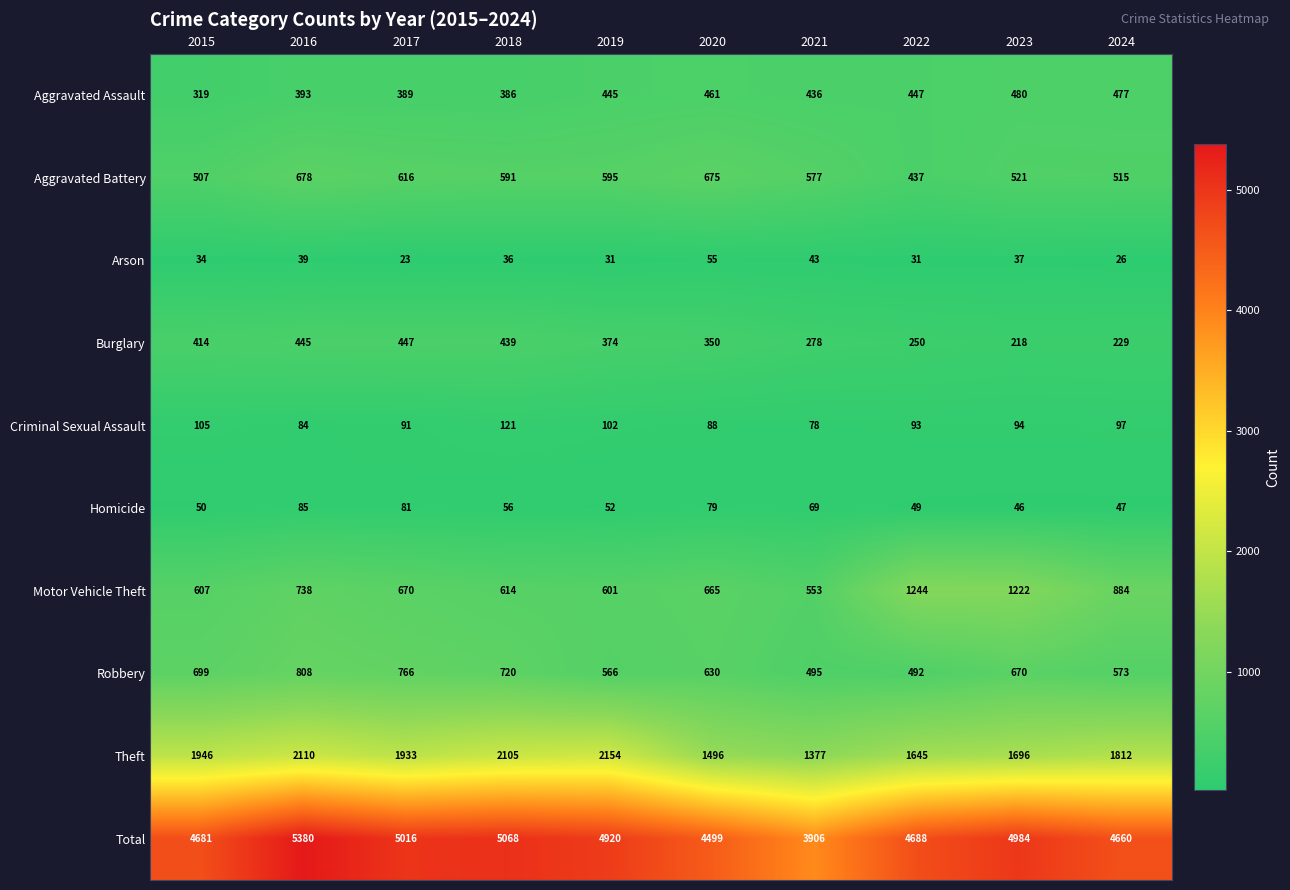

Where is Arson nearest to the value 39?

2016